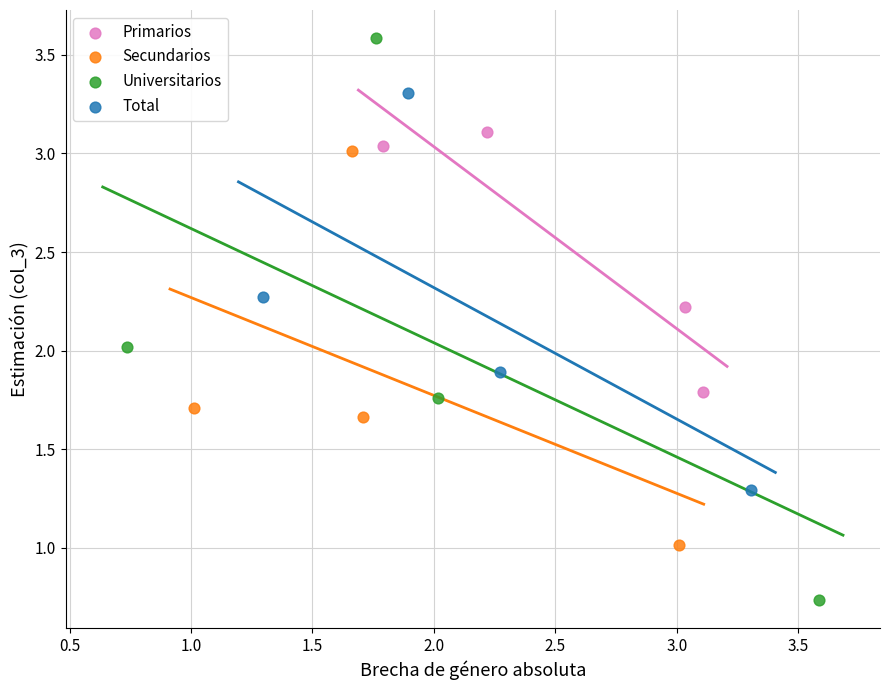

Which series contains the lowest Y value?

Universitarios